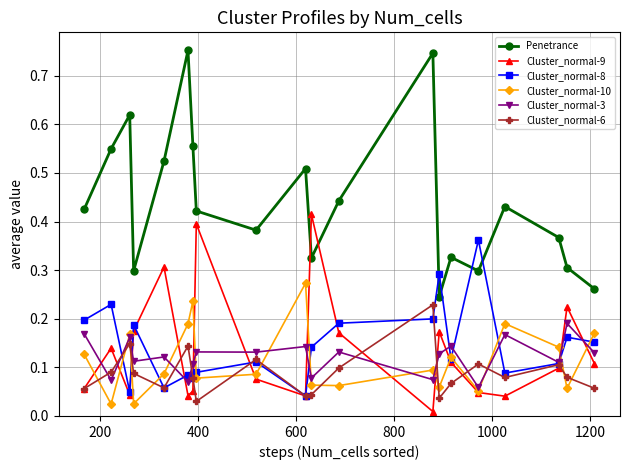

True or false: Cluster_normal-6 and Penetrance intersect in this chart.

False